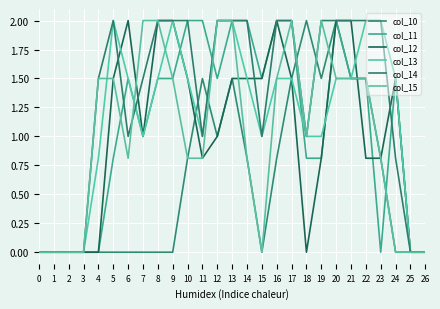

What is the value of the col_14 point at the 13th from the left?

2.0